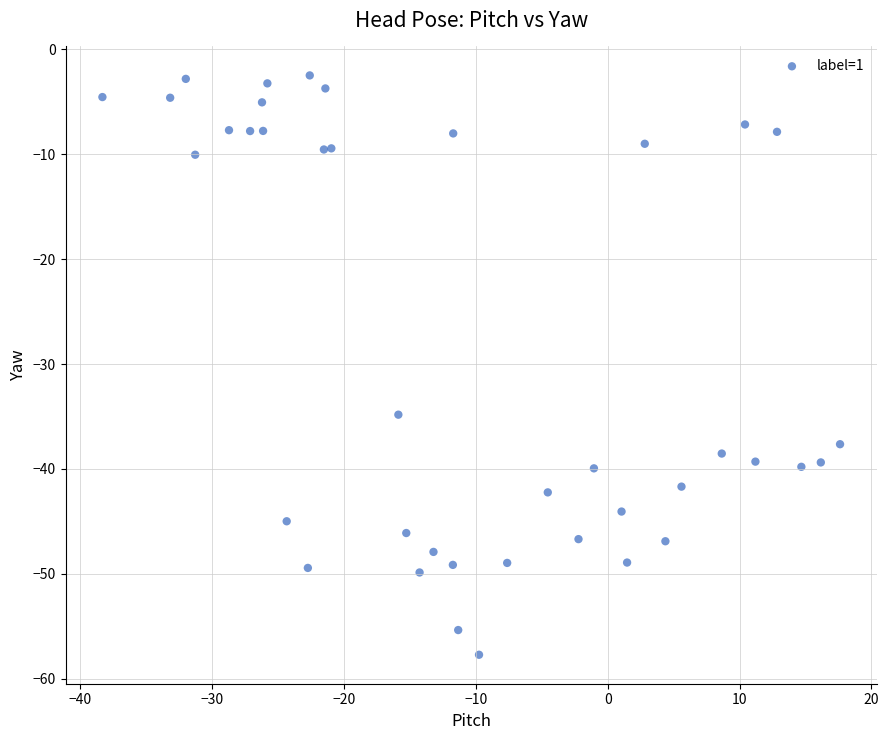

What Y value in the scatter plot is closest to -30?

-34.8